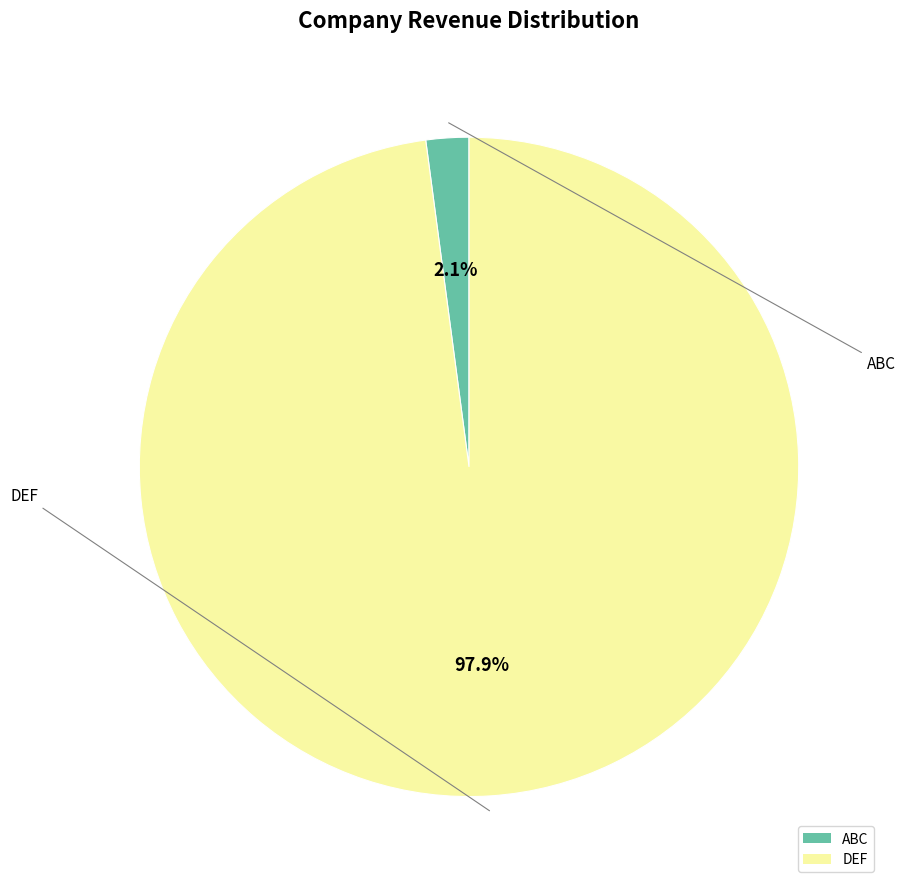

To the nearest percent, what is the average slice percentage?

50%